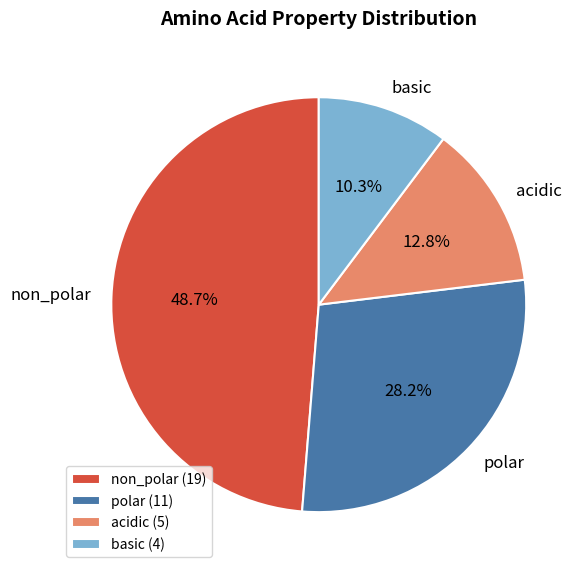

Approximately how many times larger is the value at polar compared to acidic?

2.2